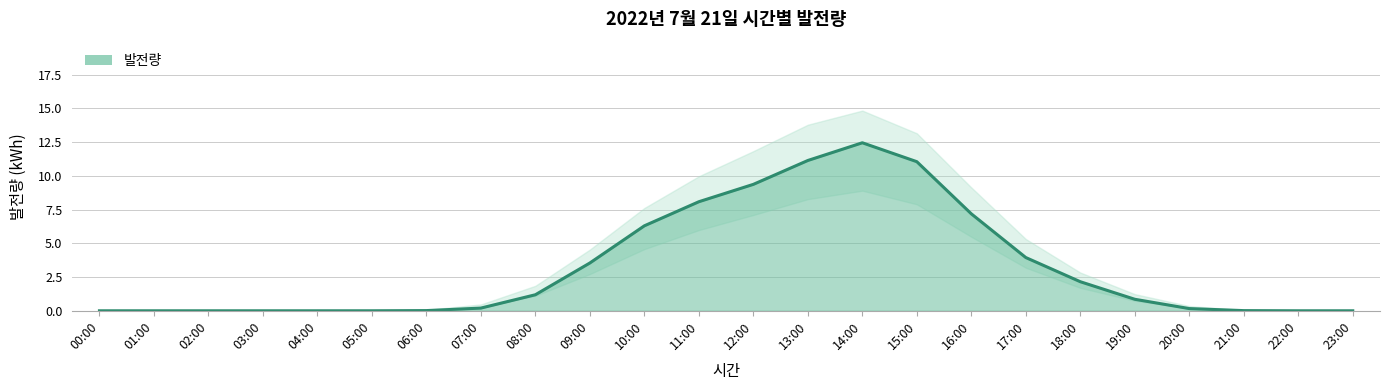

What is the average value?

3.2